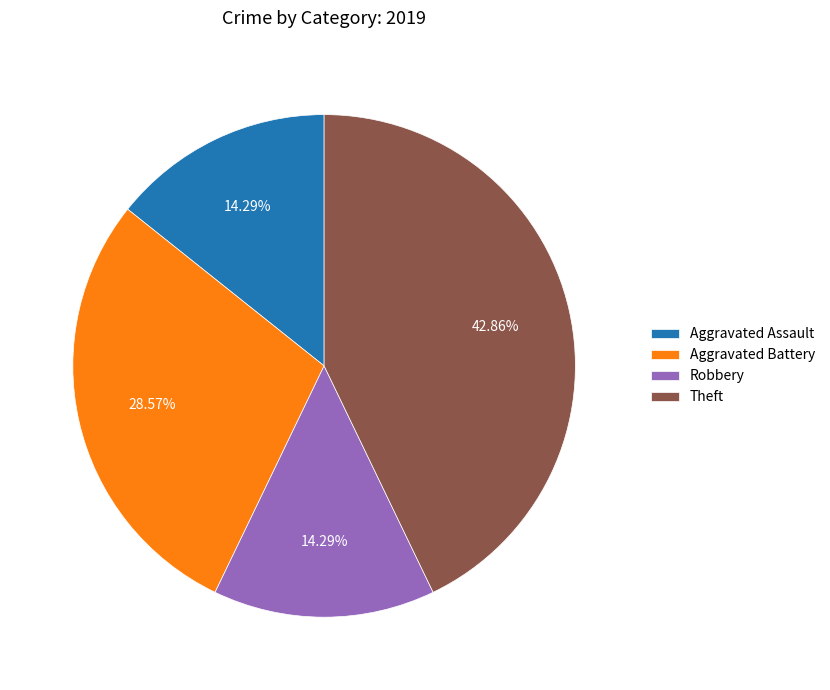

Does Aggravated Assault represent more than half of the total?

No